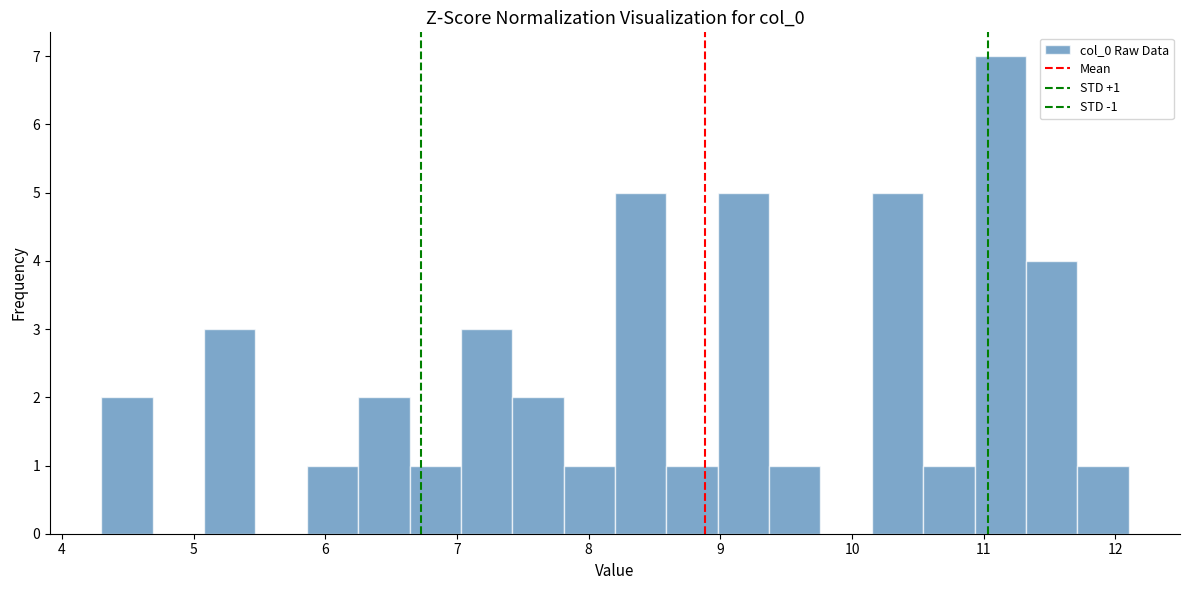

Around what value on the x-axis is the tallest bar? Give the approximate position of its centre, as read against the axis.

11.1